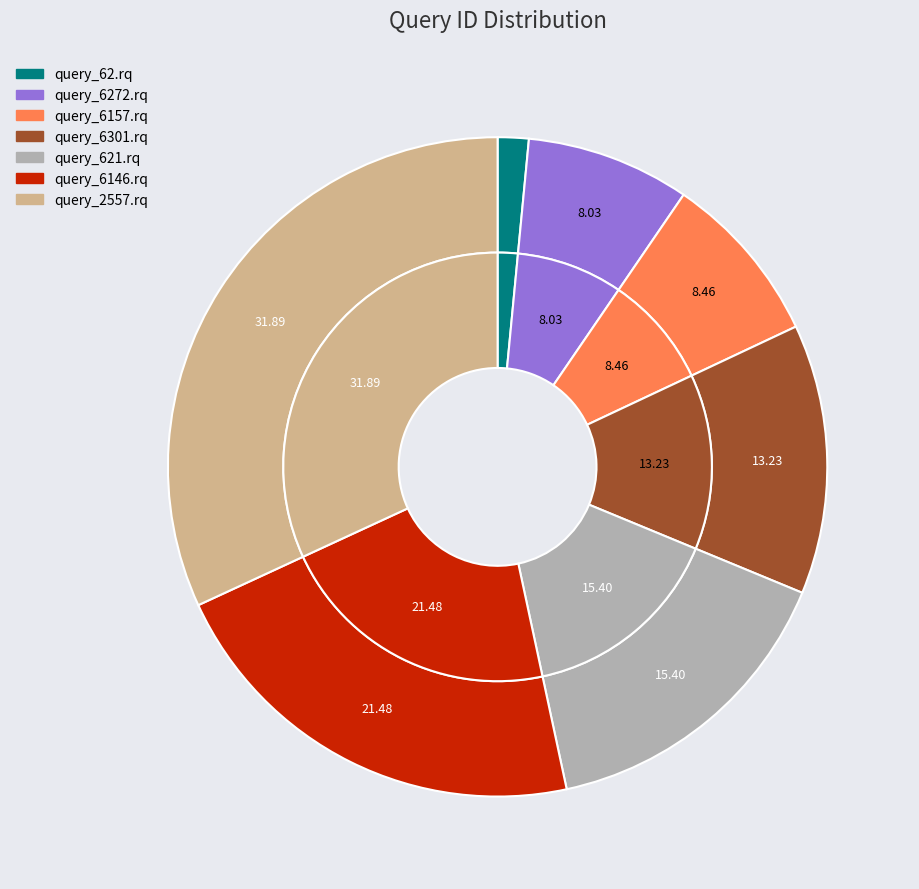

To the nearest percent, what portion does query_621.rq represent?

15%